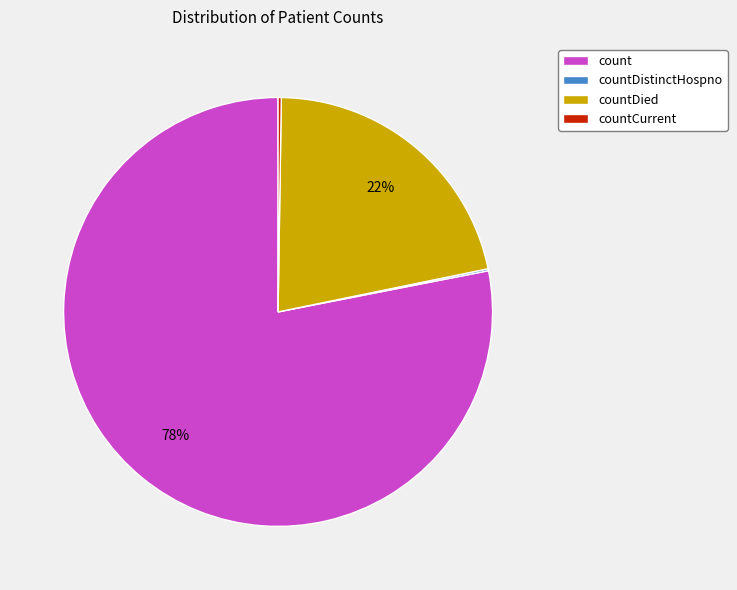

True or false: count accounts for 78% of the total.

True